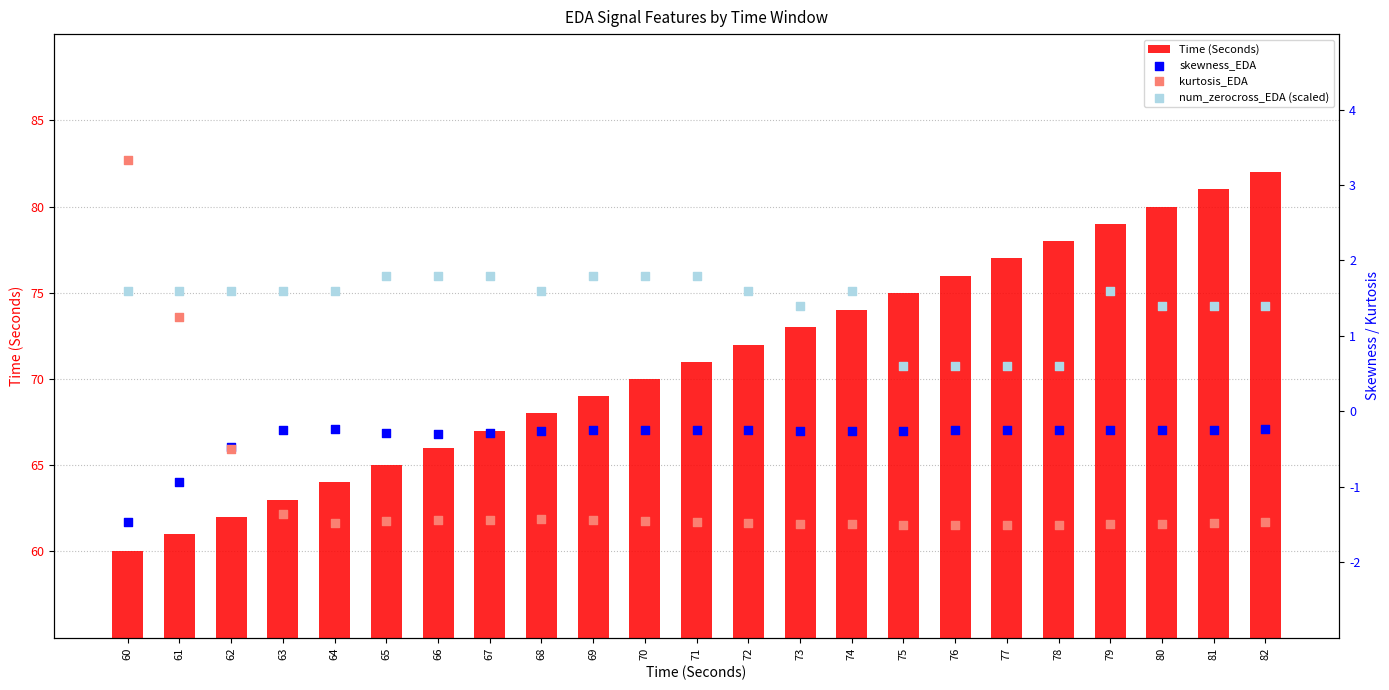

What are all the series names shown in the legend?

Time (Seconds), skewness_EDA, kurtosis_EDA, num_zerocross_EDA (scaled)